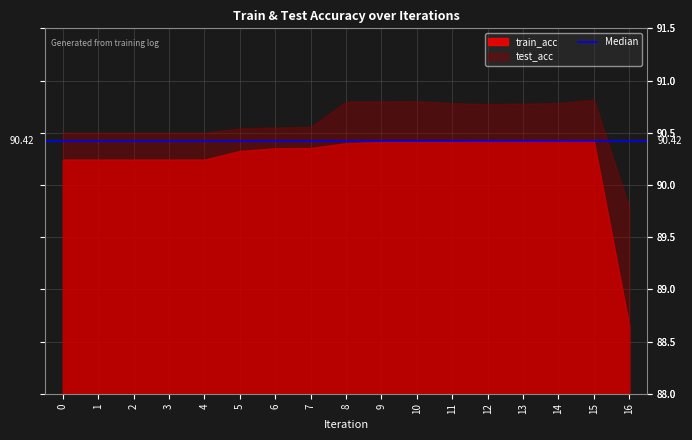

Which series has the largest range (max minus min)?

train_acc